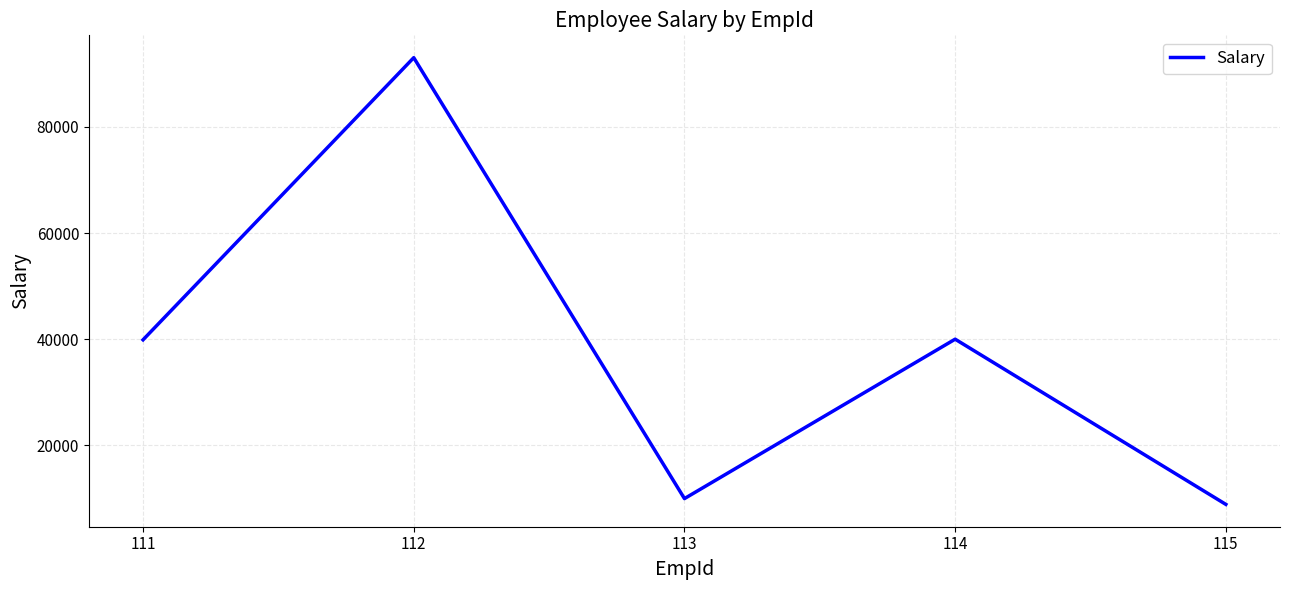

At which category does the data reach its first local peak?

112